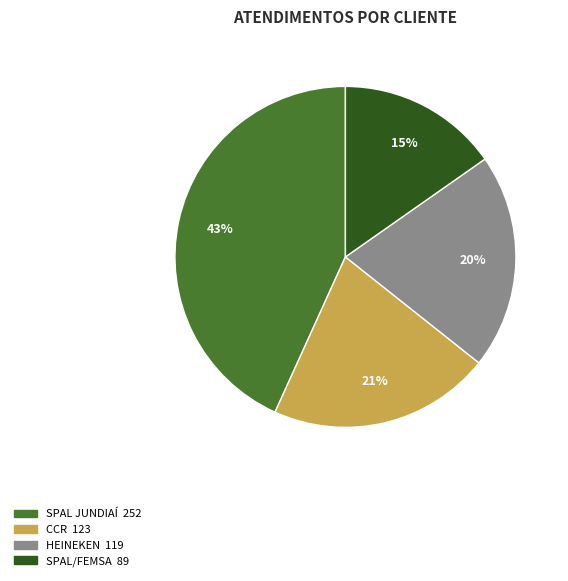

Rank the categories by value from lowest to highest.

SPAL/FEMSA, HEINEKEN, CCR, SPAL JUNDIAÍ